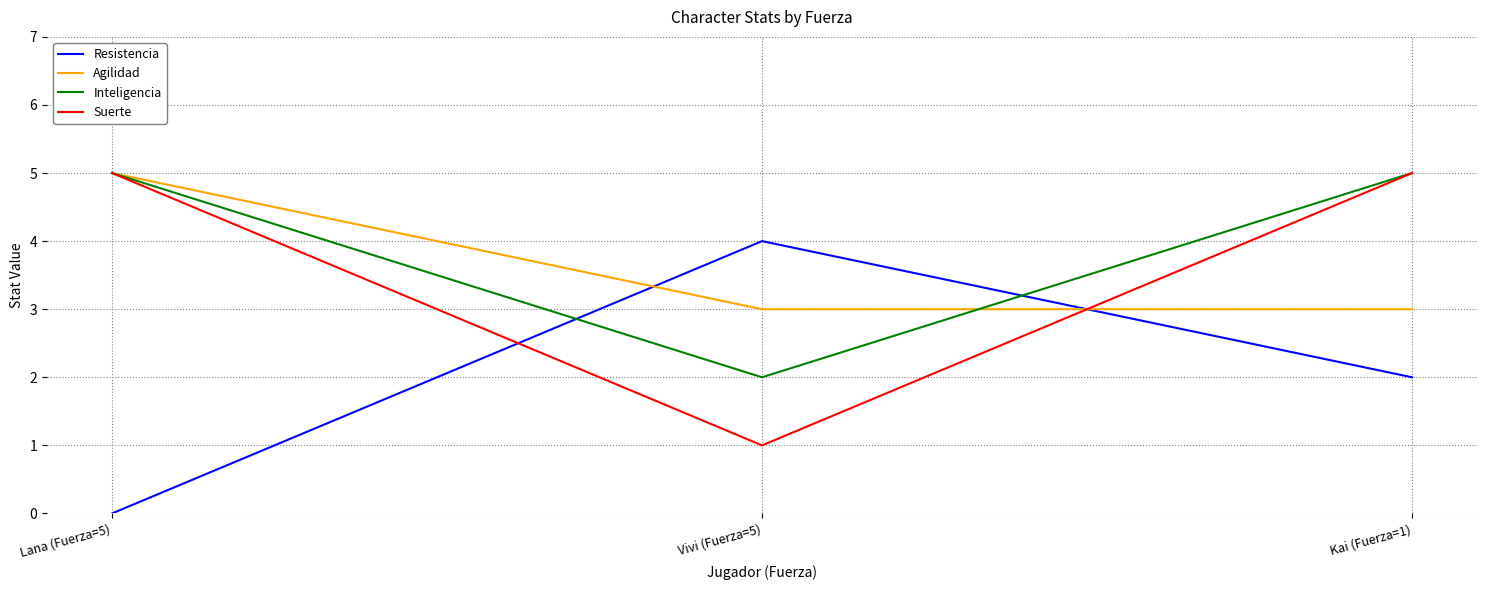

What are all the series names shown in the legend?

Resistencia, Agilidad, Inteligencia, Suerte